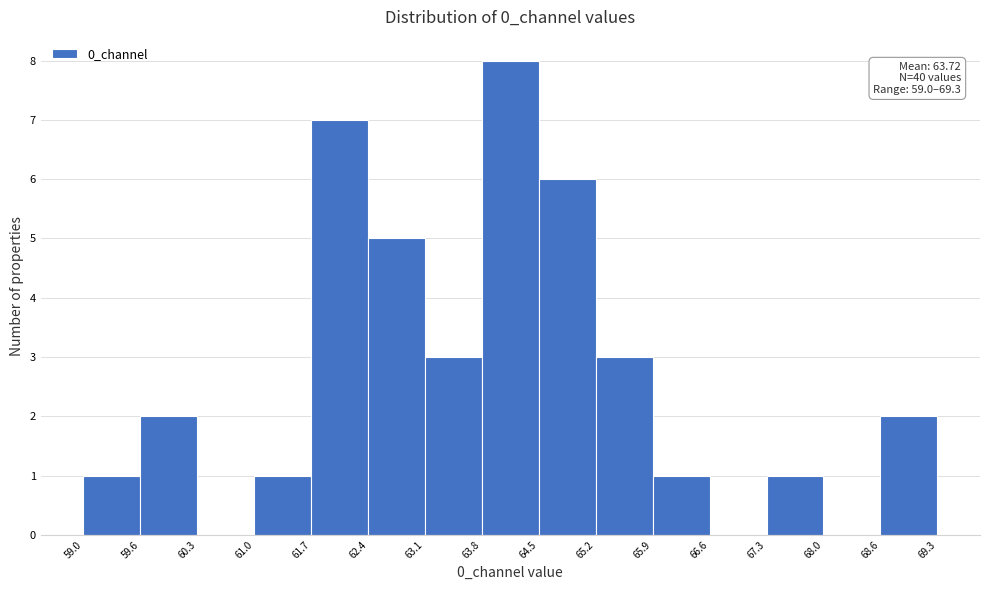

Over which range of the x-axis is the bar tallest?

63.8 to 64.5